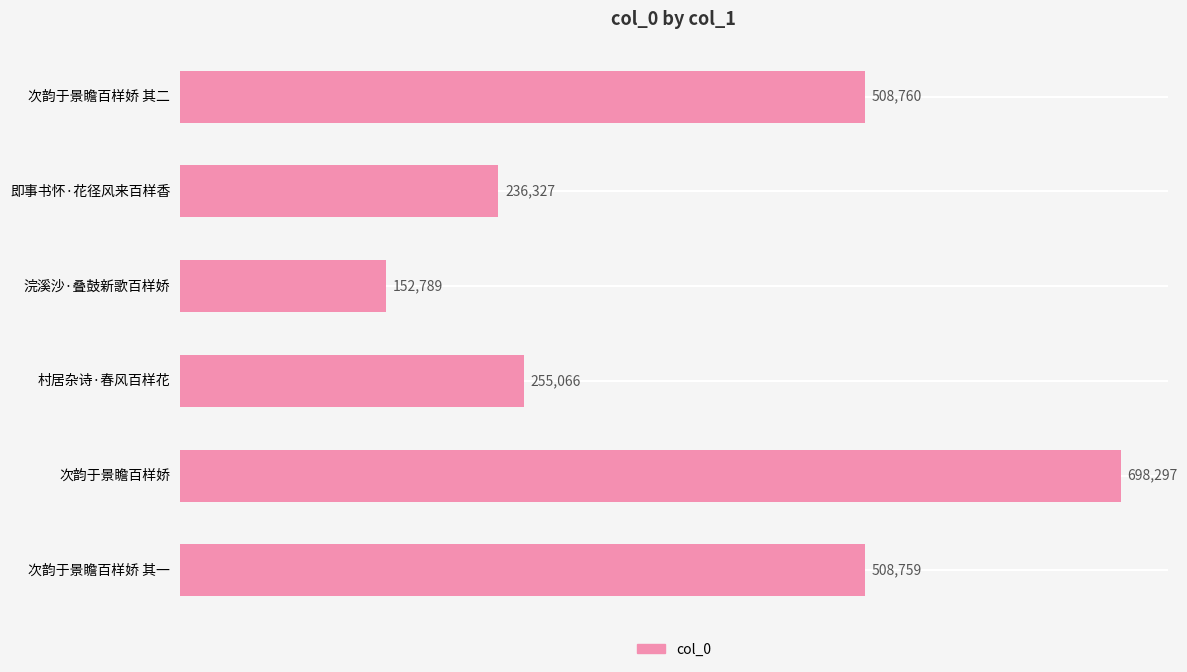

True or false: the data shows 1088737 at 次韵于景瞻百样娇.

False